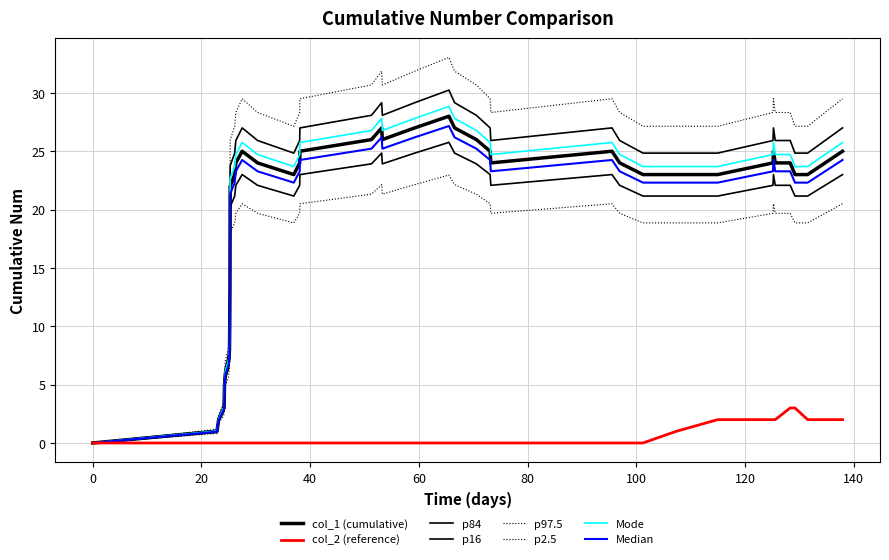

Is this an area chart (filled region under the line)?

No